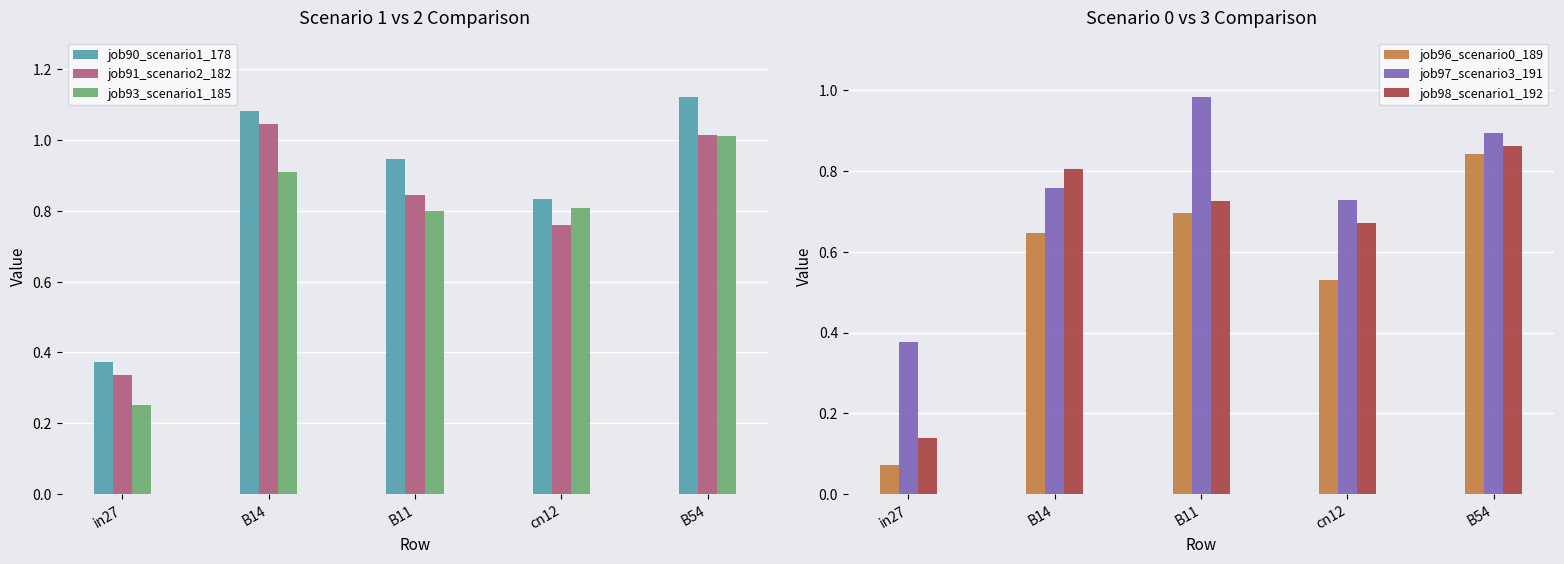

True or false: job97_scenario3_191 has a value of 0.7 at cn12.

True